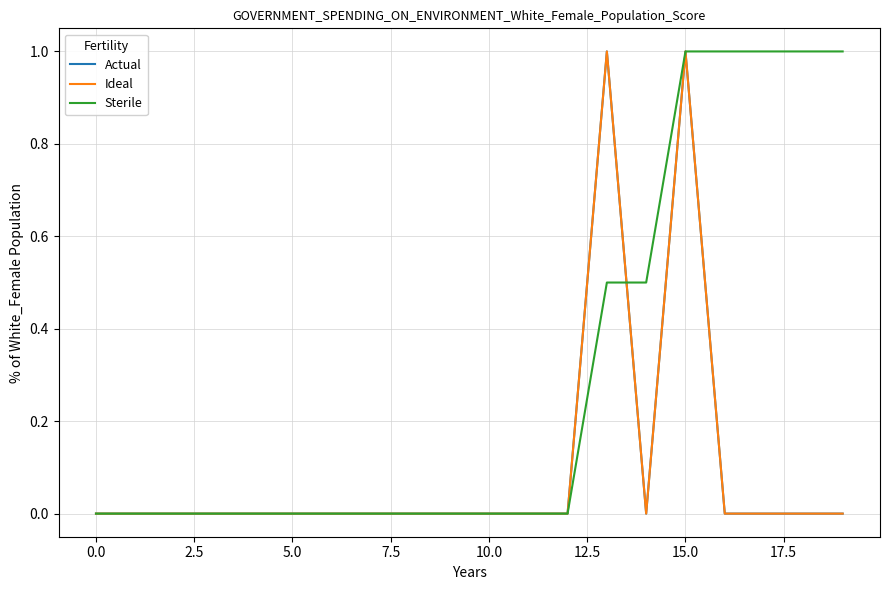

Is this an area chart (filled region under the line)?

No